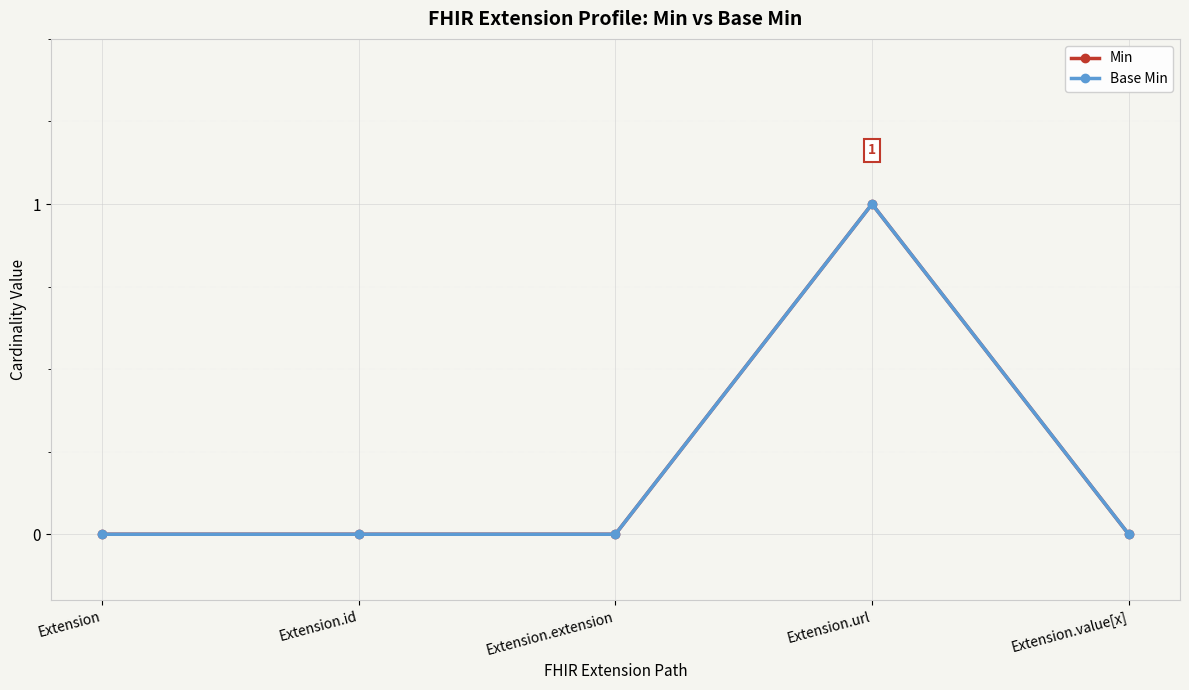

Does the chart have visible grid lines?

Yes